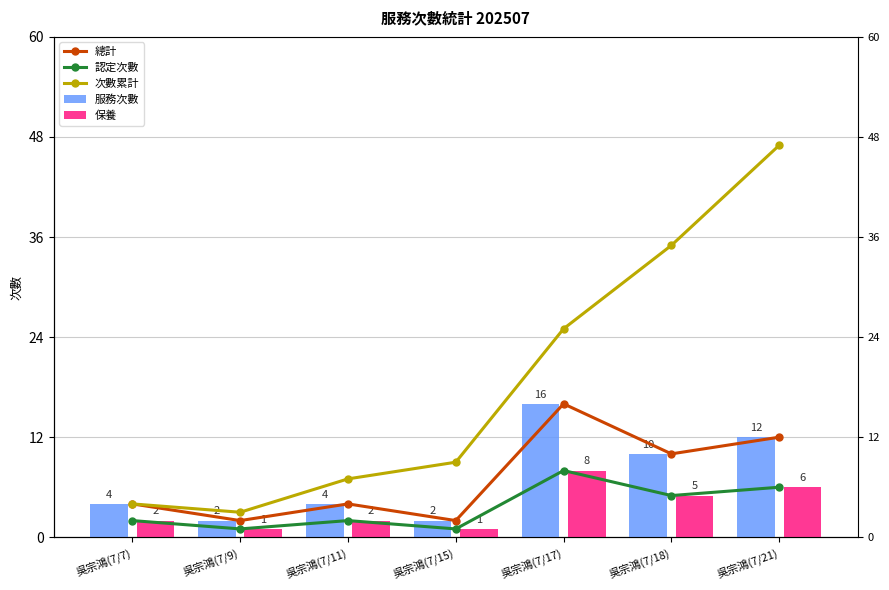

What position from the right is 吳宗鴻(7/17)?

3